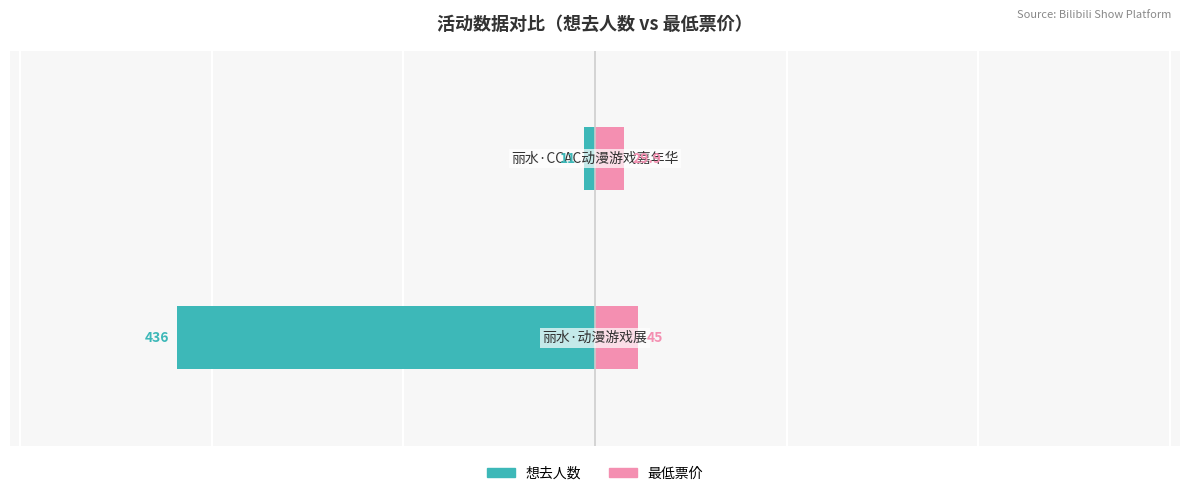

What is the value of the 想去人数 bar at the 1st from the left?

-436.0